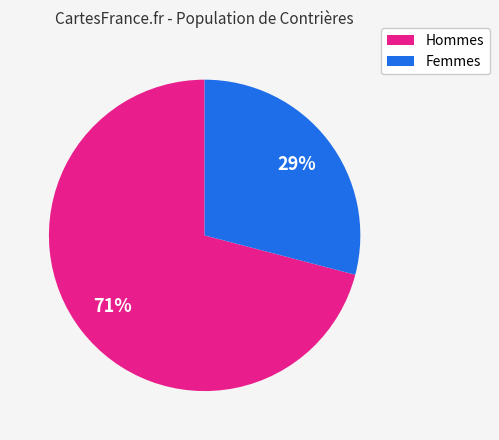

Does any single category account for the majority?

Yes